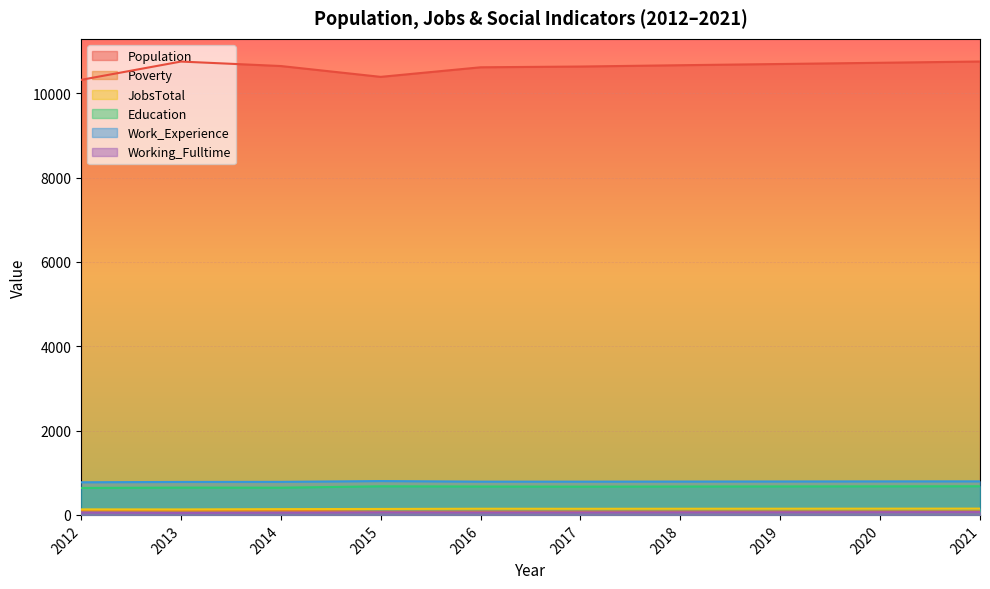

At which category does Working_Fulltime reach its first local valley?

2013